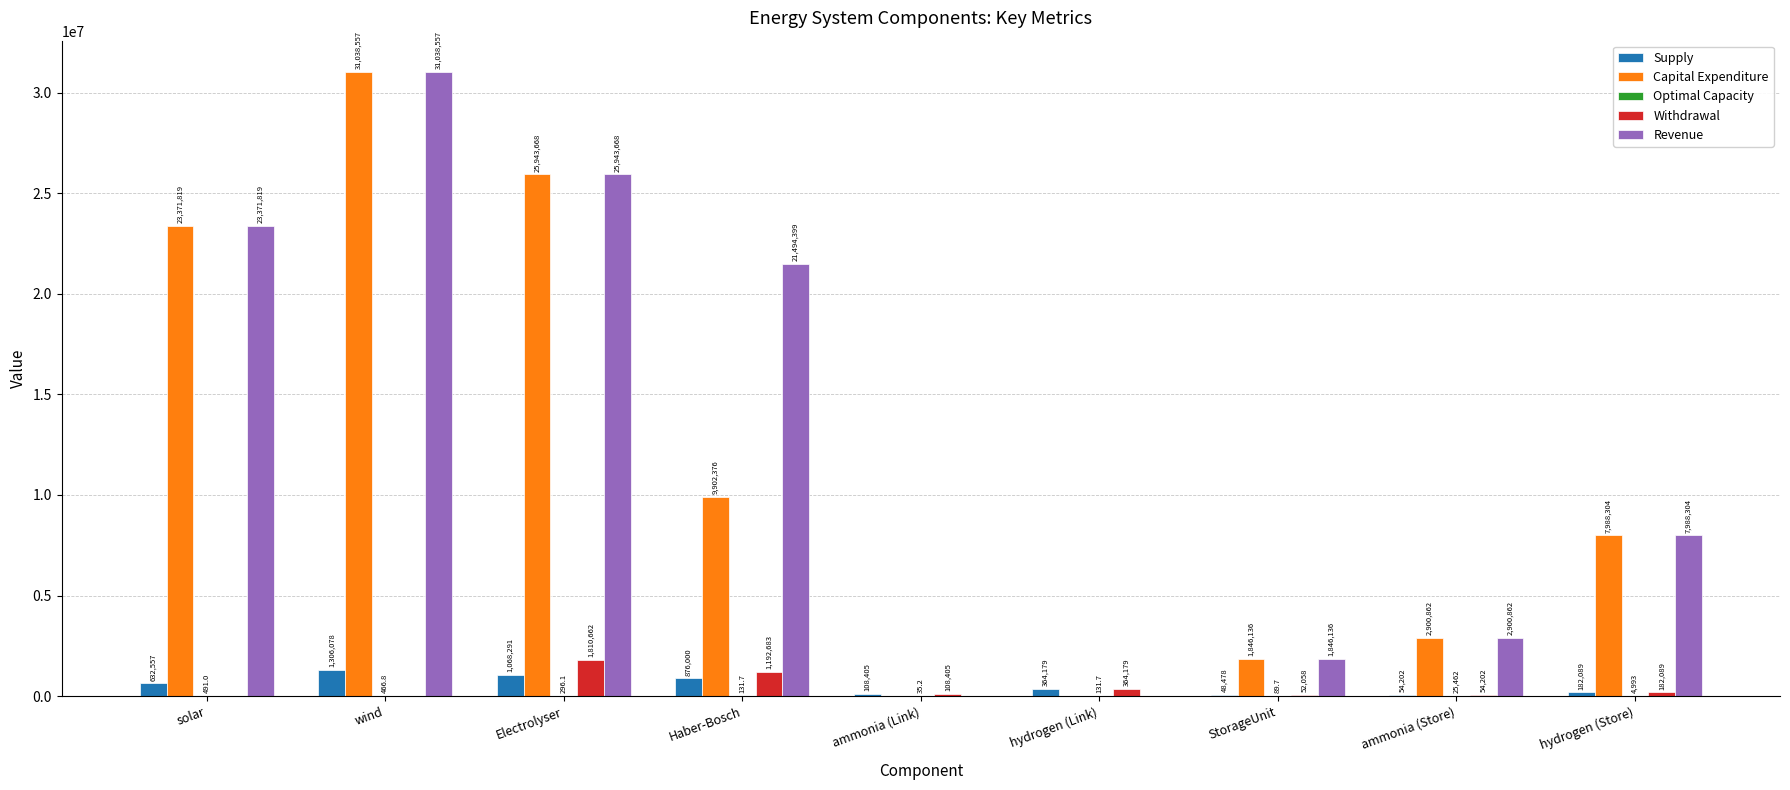

Which series changed the most between solar and wind?

Capital Expenditure